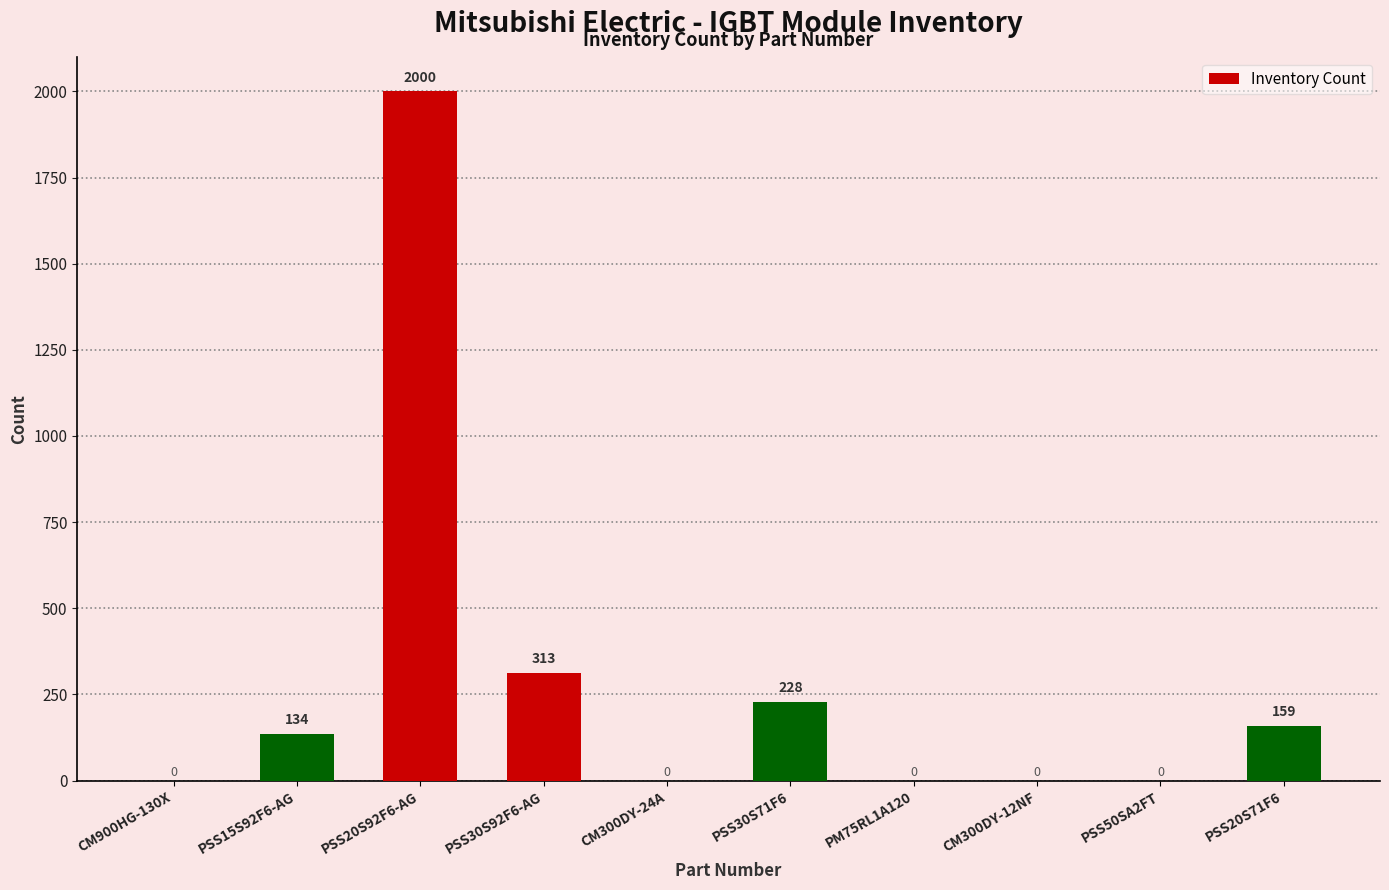

Read the value at PSS20S71F6.

159